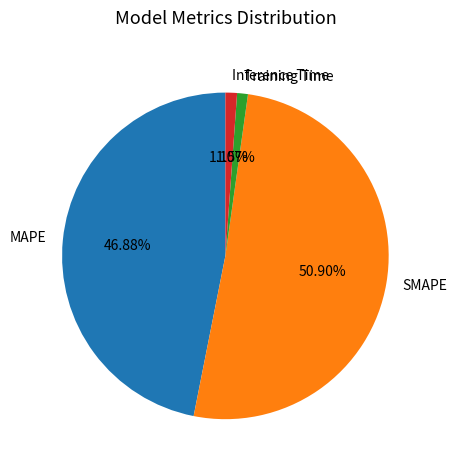

What is the largest slice in the pie chart?

SMAPE